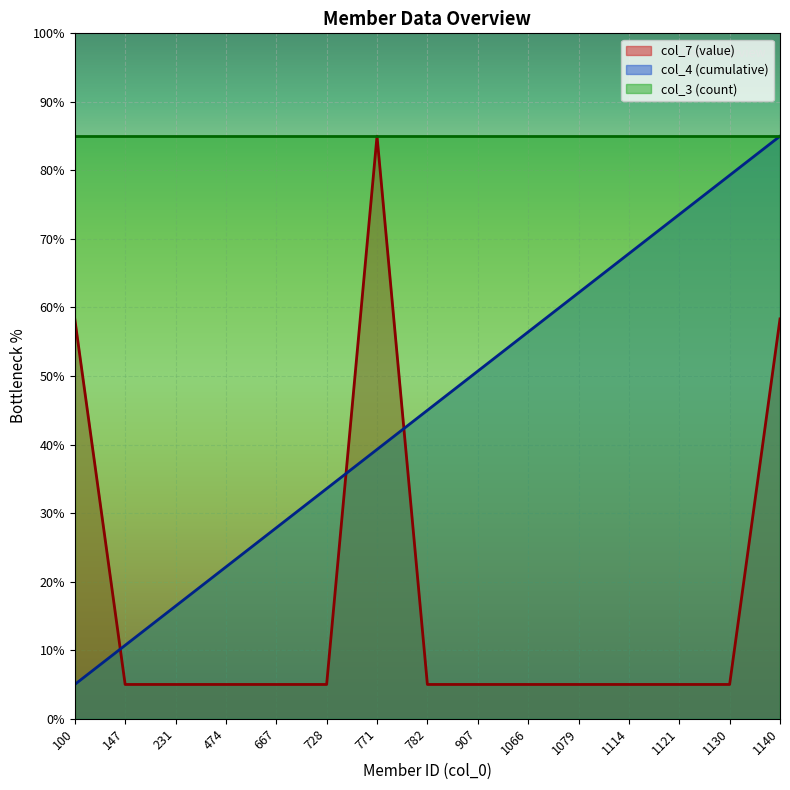

True or false: col_7 (value) and col_4 (cumulative) cross at least once.

True